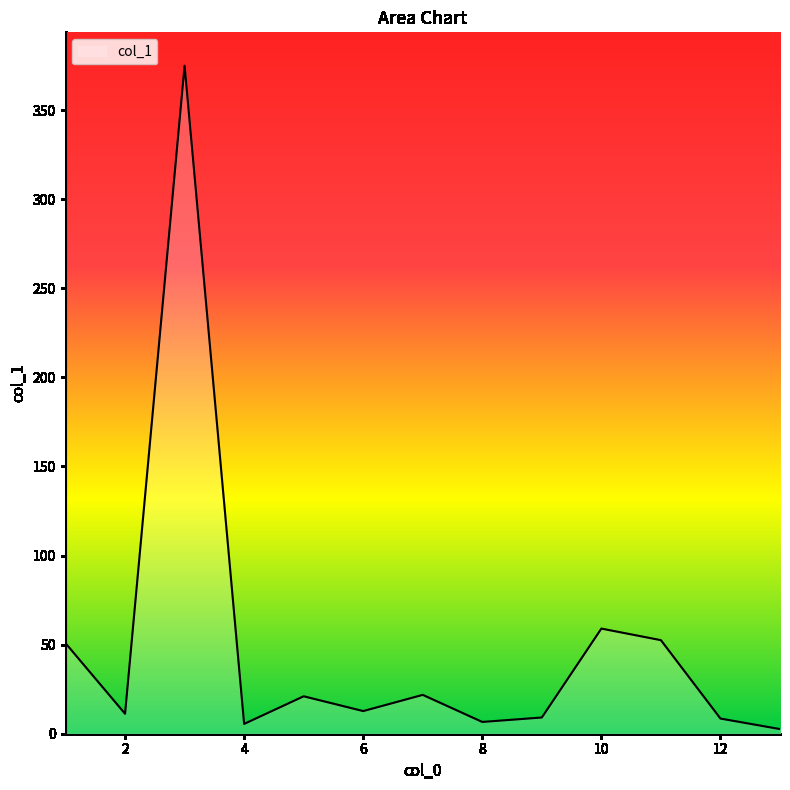

What is the difference between the maximum and minimum values?

372.3